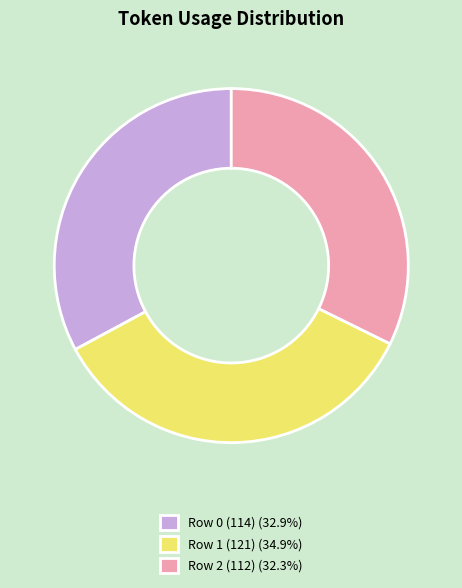

Approximately how many times larger is the value at Row 0 (114) (32.9%) compared to Row 1 (121) (34.9%)?

0.9